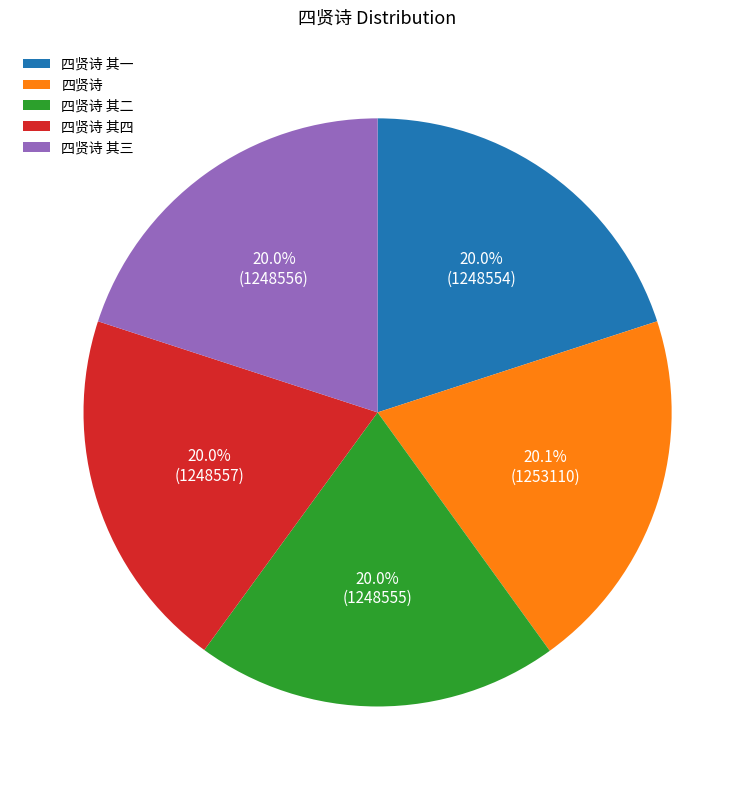

To the nearest percent, what percentage of the pie is 四贤诗?

20%